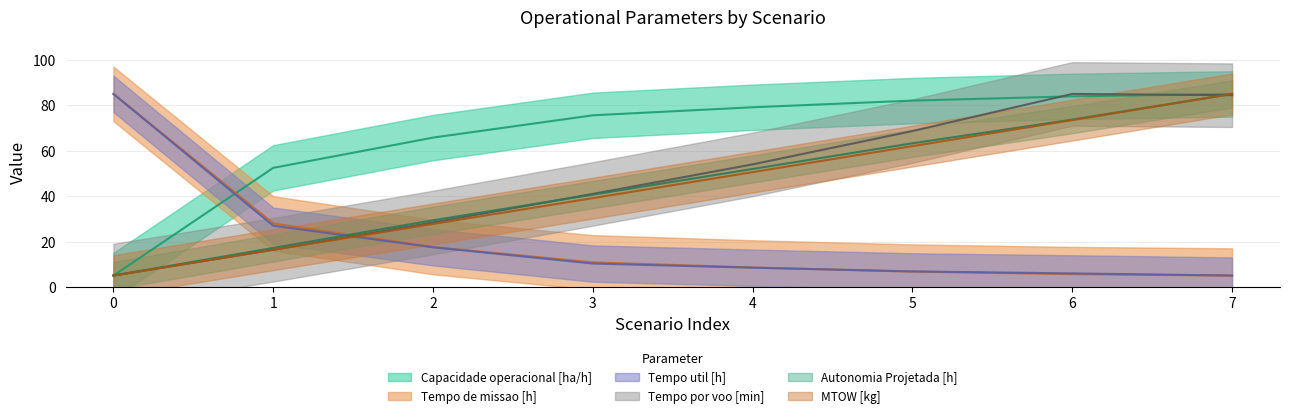

Rank the series by their maximum value, from highest to lowest.

Capacidade operacional [ha/h], Tempo de missao [h], Tempo util [h], Tempo por voo [min], Autonomia Projetada [h], MTOW [kg]